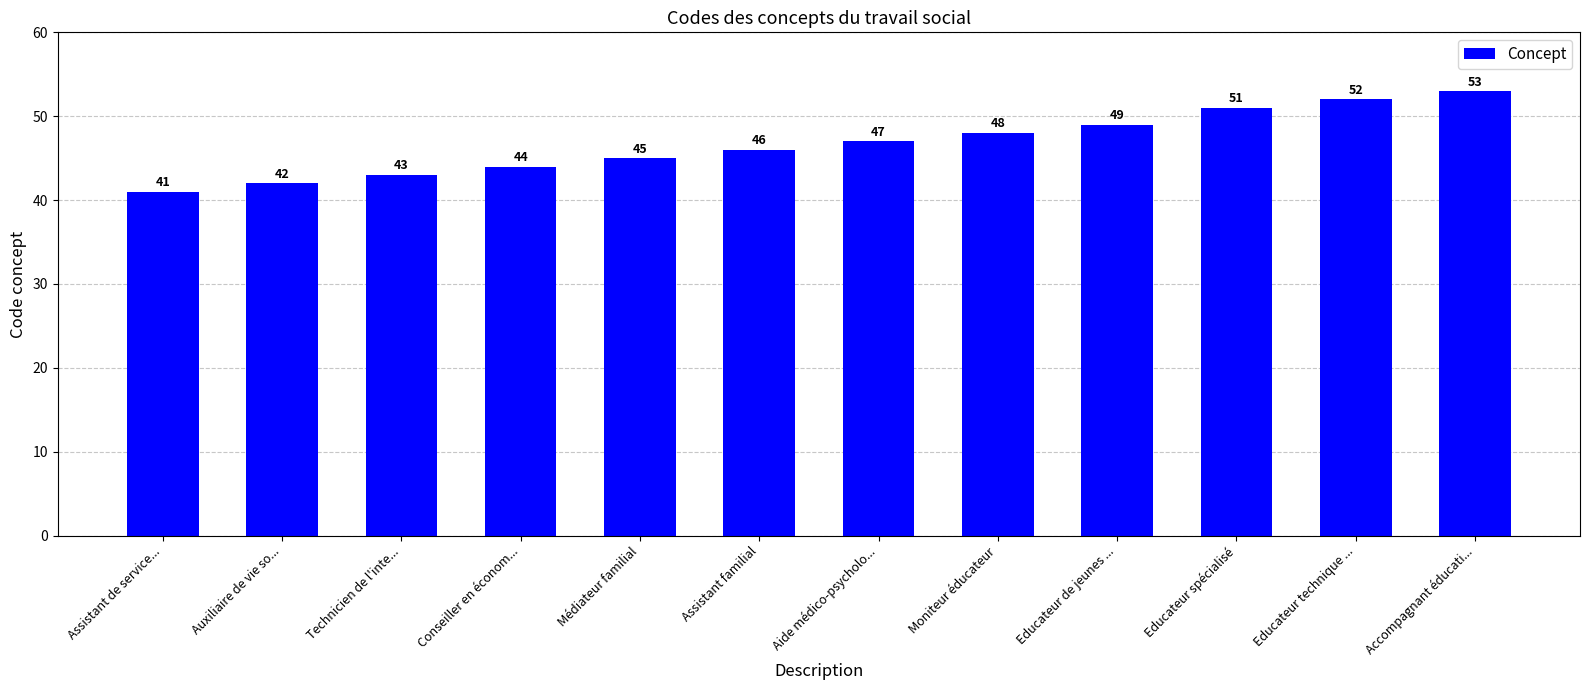

The value at Educateur de jeunes ... is 30. True or false?

False